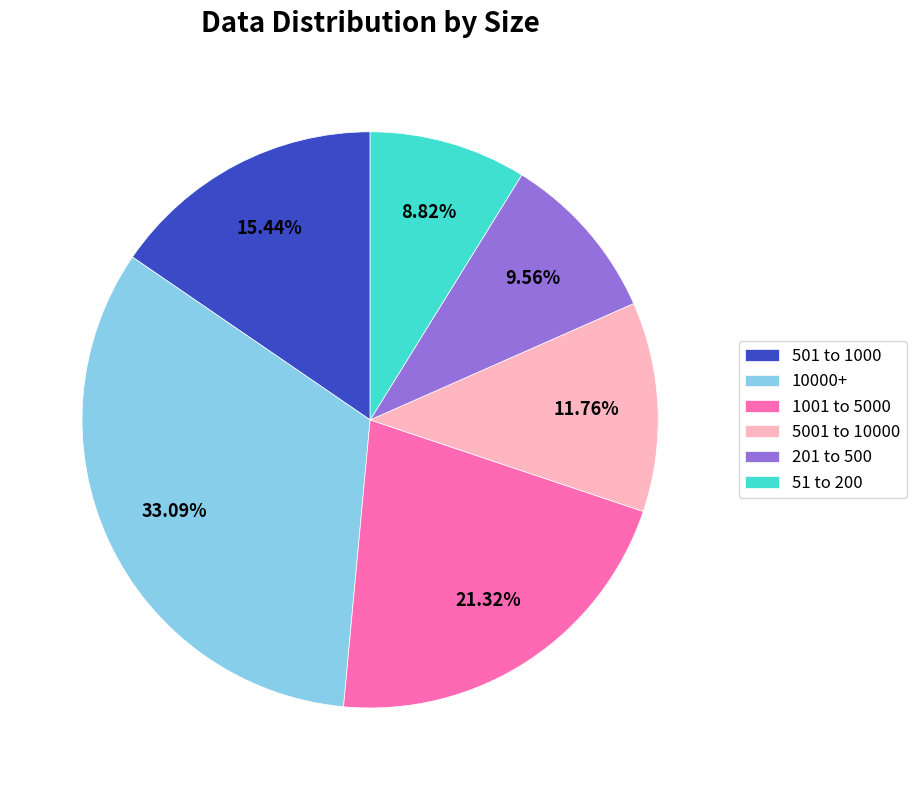

To the nearest percent, what percentage of the pie is 10000+?

33%